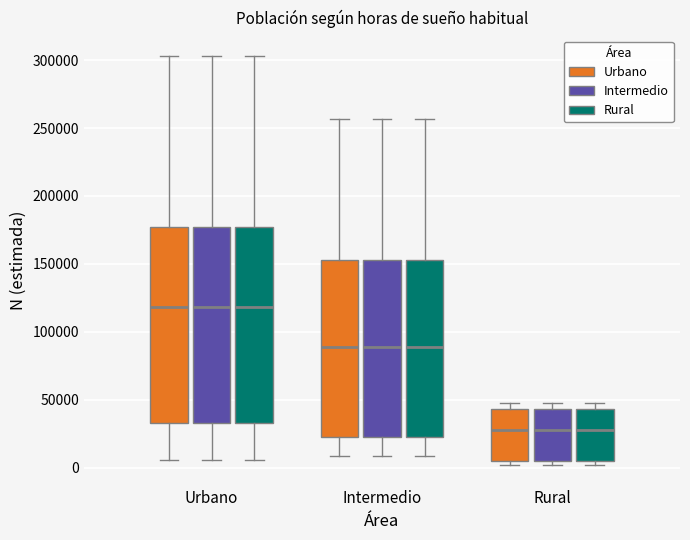

Reading left to right, transcribe this box plot: for each box, give where its median line is, the range the box spans, and where its two whiskers end, as read against the y-axis. The values are not printed on the chart, so give them approximately, as read against the axis.

Urbano (Urbano): median 120000, box 35000 to 175000, whiskers 5000 to 305000
Urbano (Intermedio): median 120000, box 35000 to 175000, whiskers 5000 to 305000
Urbano (Rural): median 120000, box 35000 to 175000, whiskers 5000 to 305000
Intermedio (Urbano): median 90000, box 25000 to 155000, whiskers 10000 to 255000
Intermedio (Intermedio): median 90000, box 25000 to 155000, whiskers 10000 to 255000
Intermedio (Rural): median 90000, box 25000 to 155000, whiskers 10000 to 255000
Rural (Urbano): median 30000, box 5000 to 45000, whiskers 0 to 50000
Rural (Intermedio): median 30000, box 5000 to 45000, whiskers 0 to 50000
Rural (Rural): median 30000, box 5000 to 45000, whiskers 0 to 50000